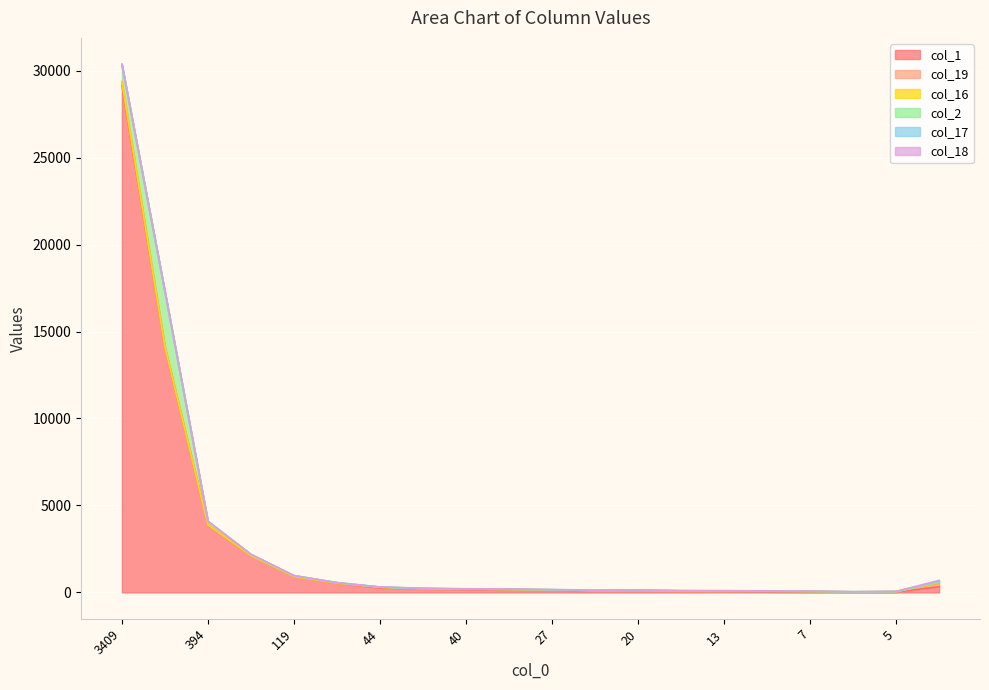

True or false: col_17 has more than 0 points higher than both neighbors.

True